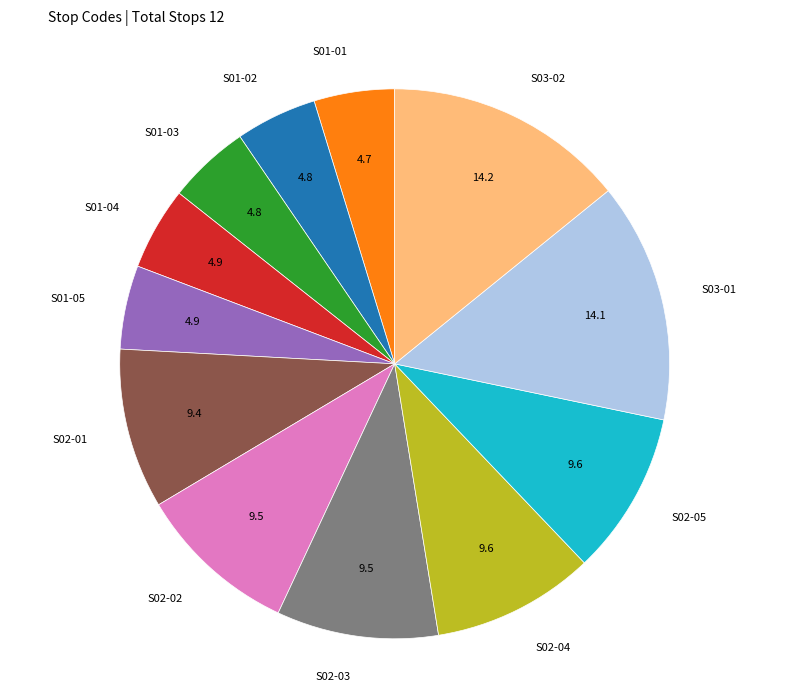

True or false: S01-03 accounts for 12% of the total.

False